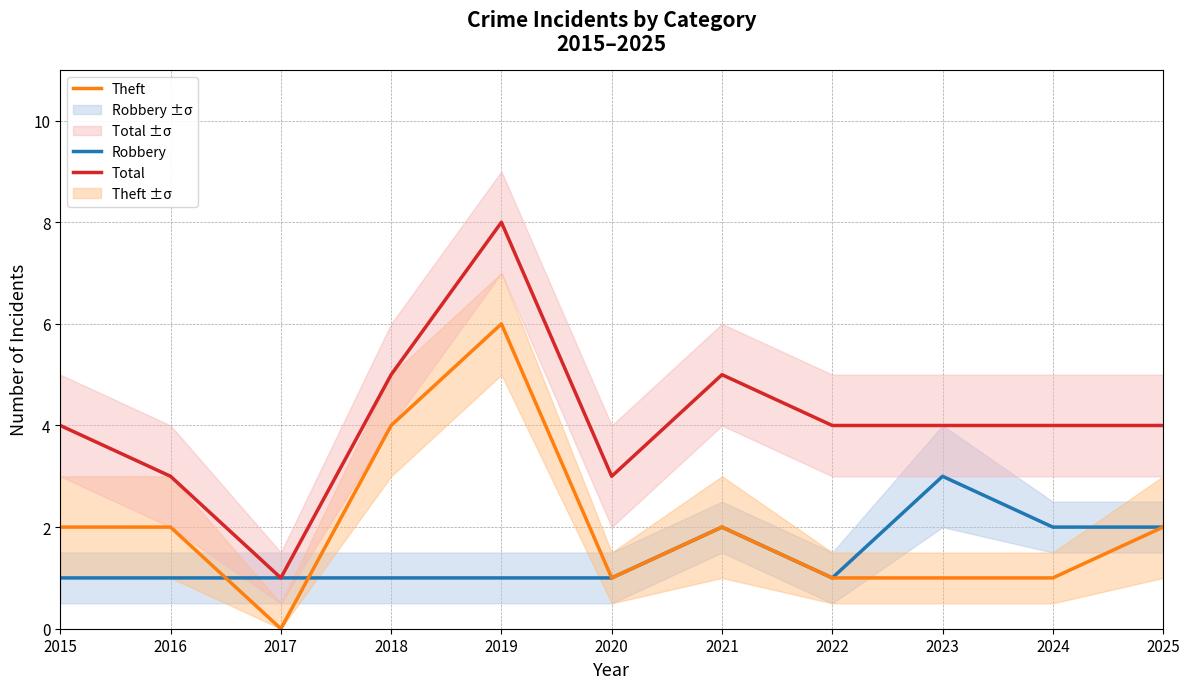

What is the sum of the Theft values at 2016 and 2022?

3